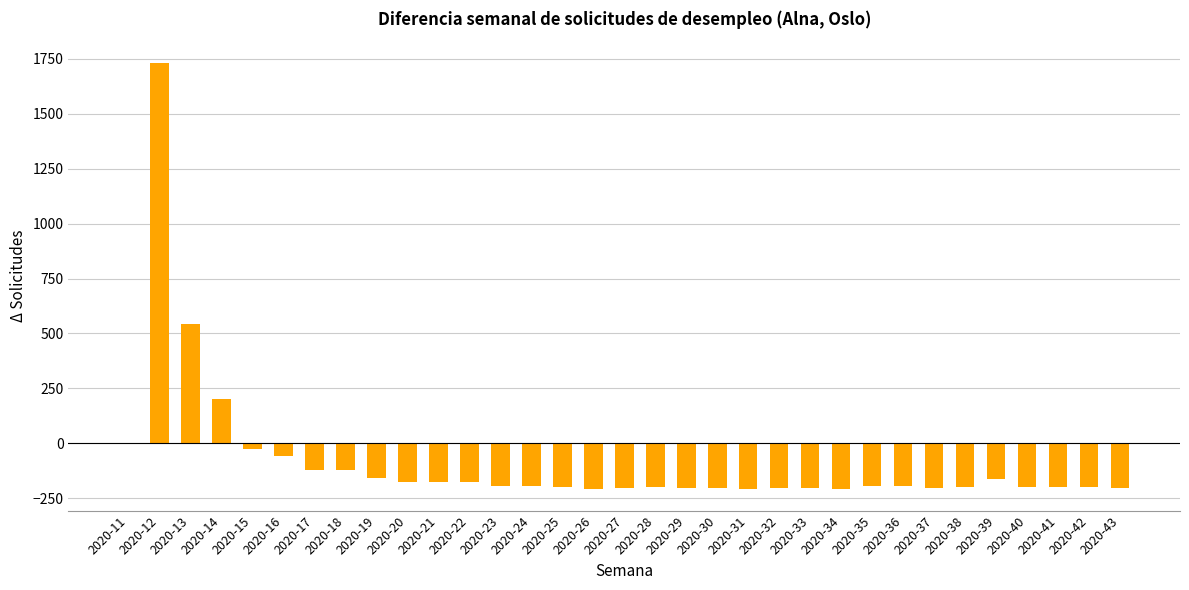

Between 2020-20 and 2020-31, which is larger?

2020-20